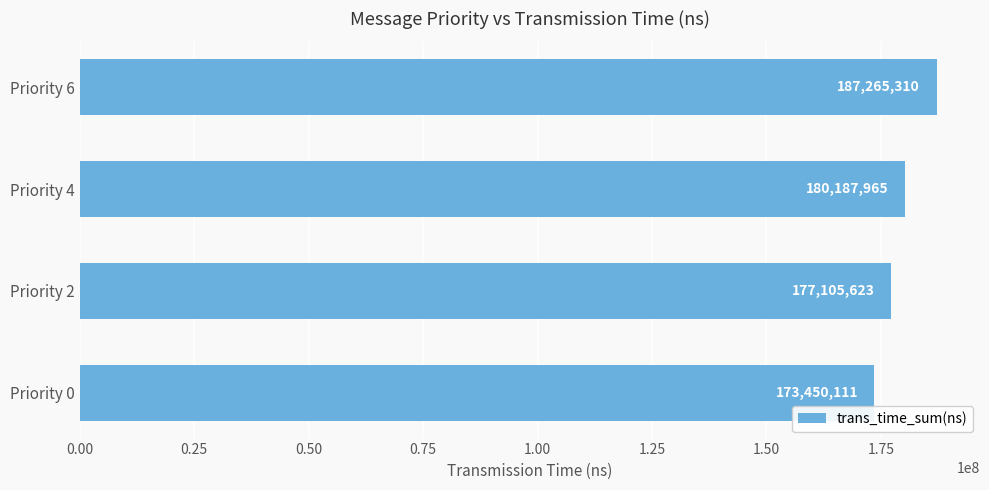

What is the value of the 4th bar from the top?

173450111